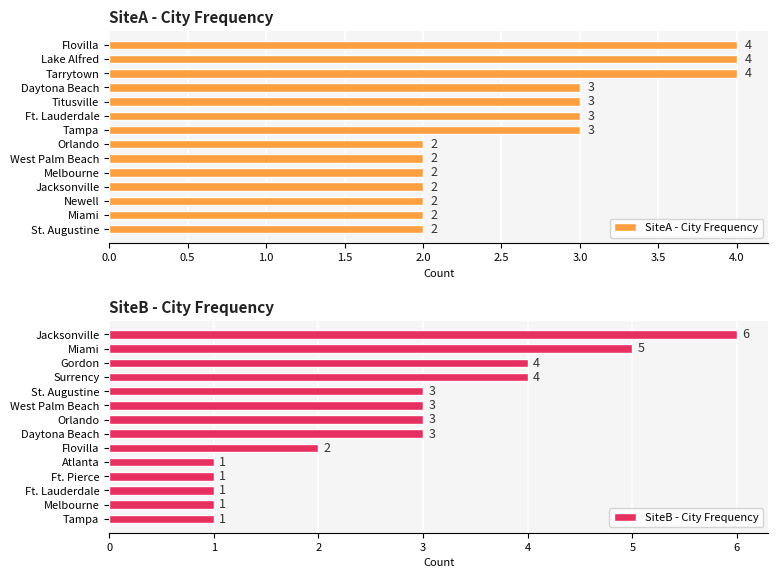

What is the minimum value shown in the chart?

1